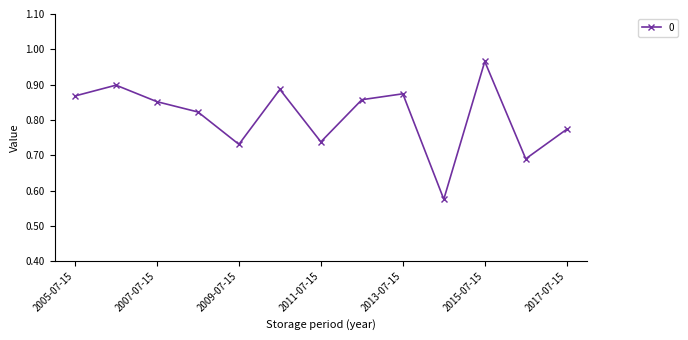

How many interior local valleys (lower than both neighbors) does the data have?

4